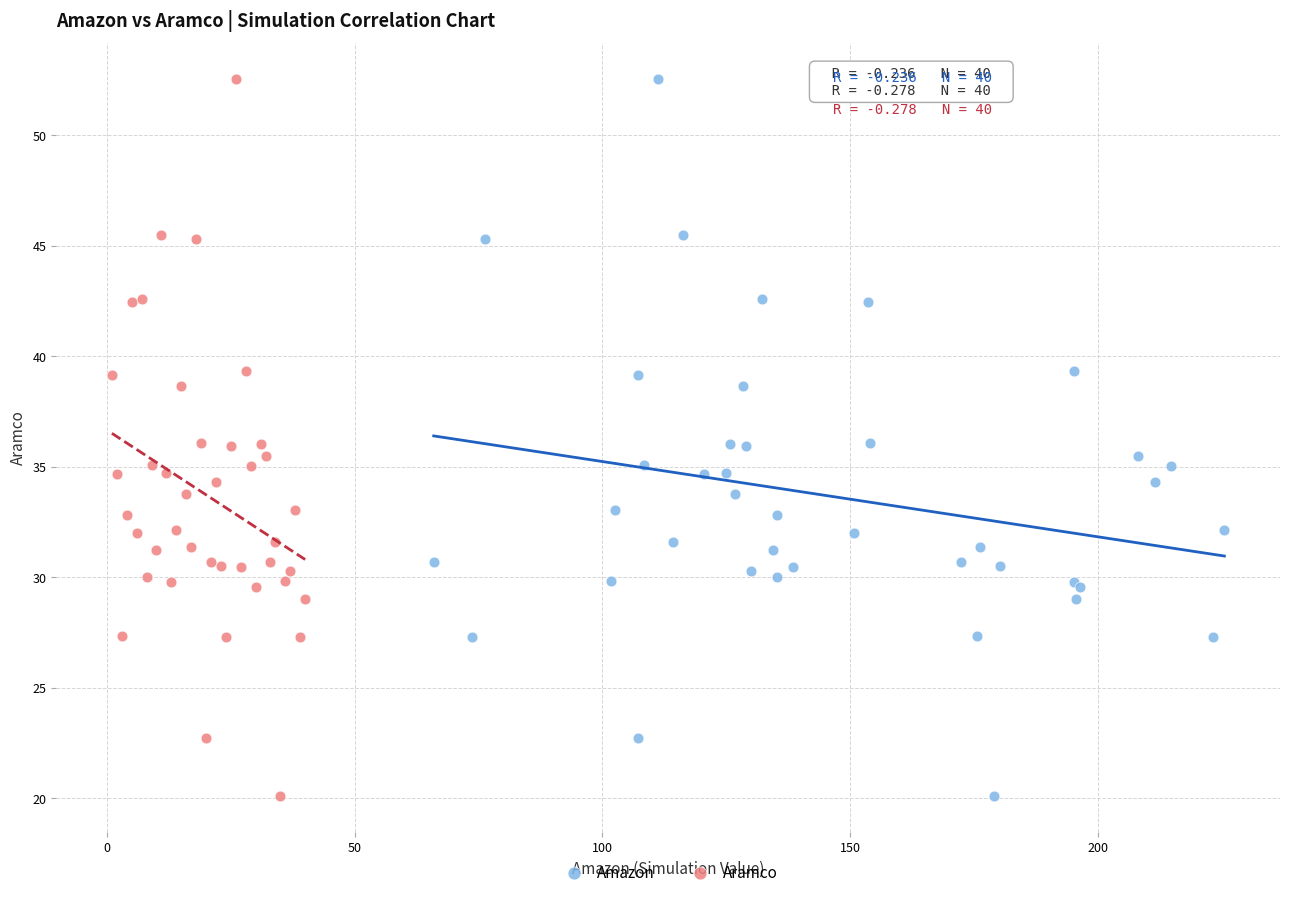

What are all the series names shown in the legend?

Amazon, Aramco